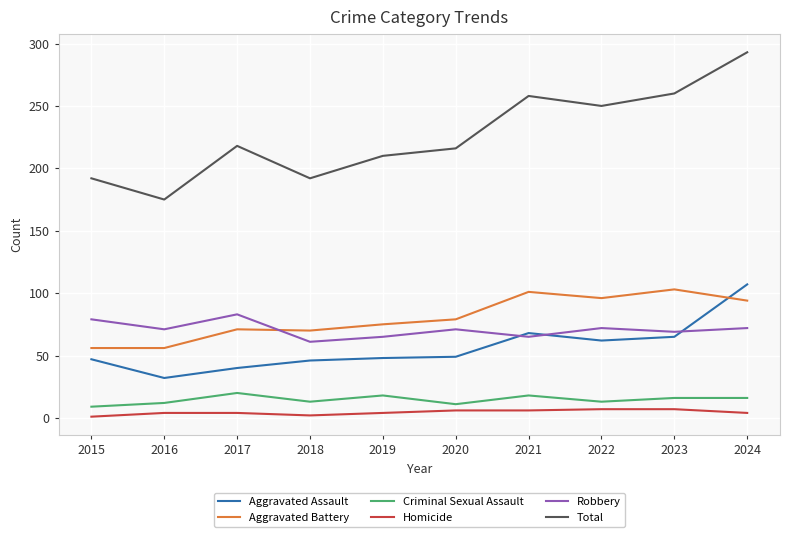

How many lines are shown in the chart?

6